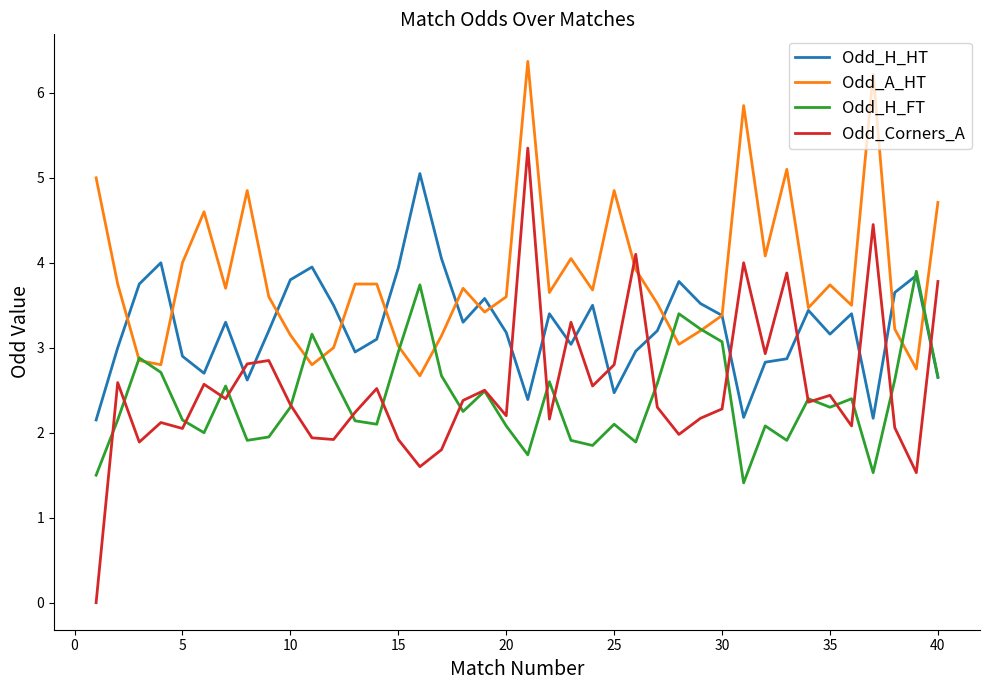

Is this an area chart (filled region under the line)?

No